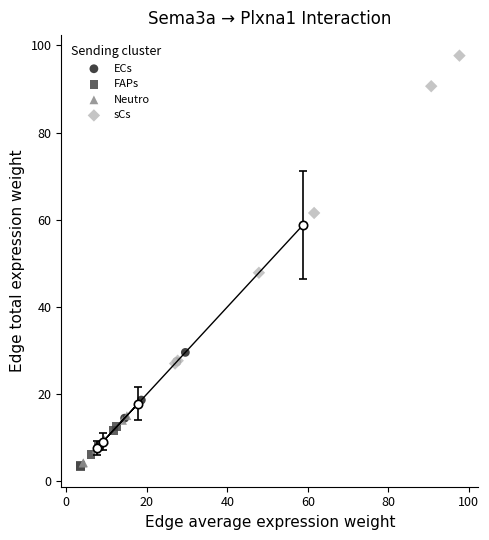

Which series reaches the maximum Y coordinate?

sCs